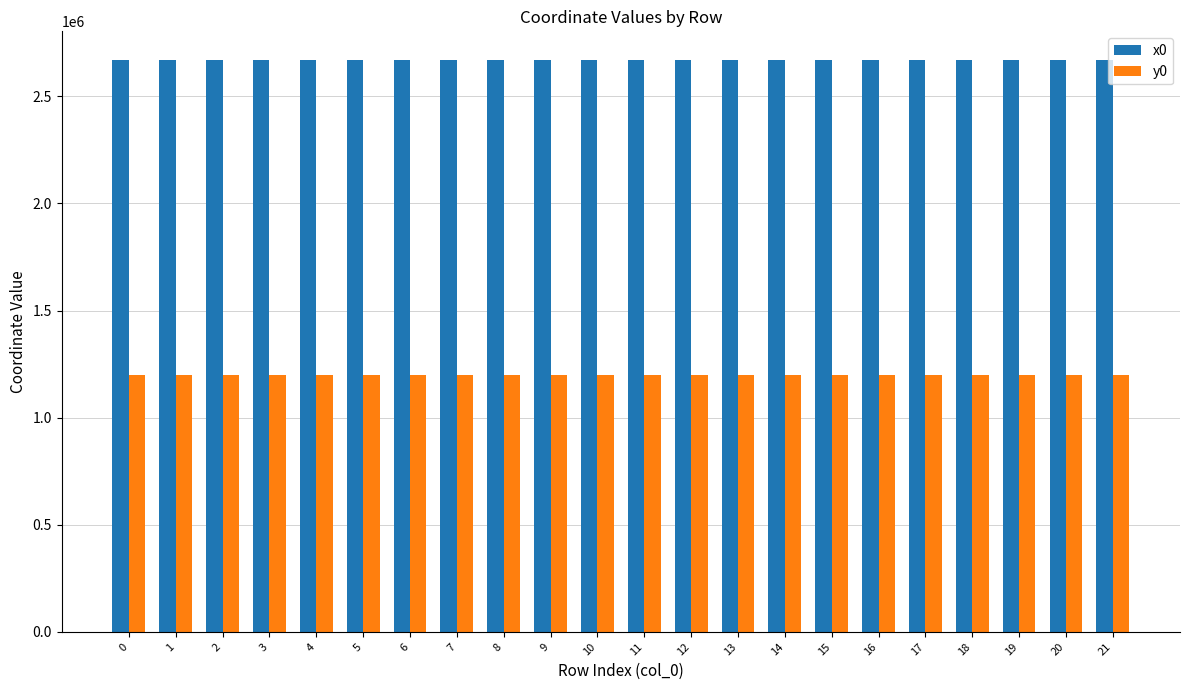

What is the average value of the x0 series?

2670130.1